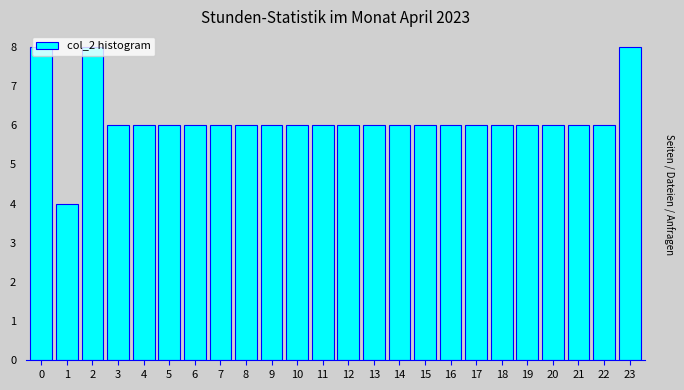

What is the approximate value at 1?

4